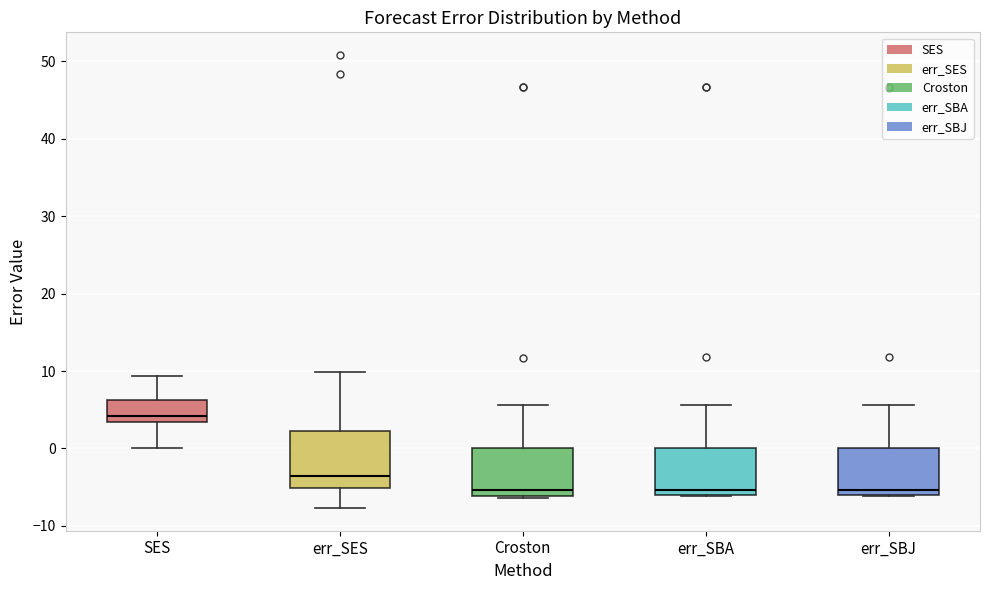

Where is the upper edge of the box for err_SBA on the y-axis? The values are not printed on the chart, so give them approximately, as read against the axis.

0